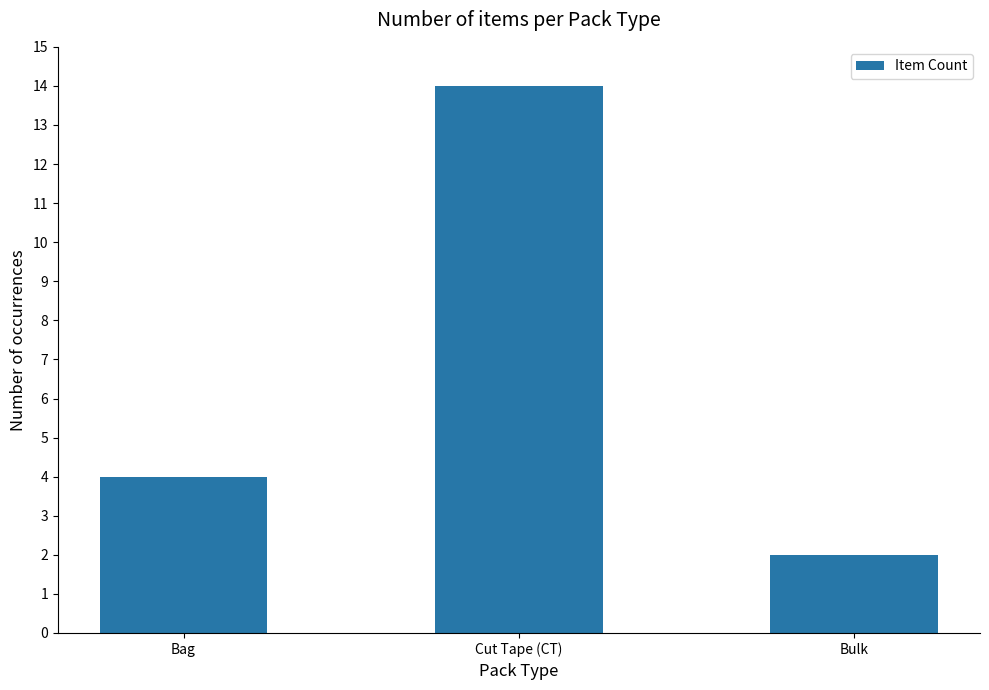

Count the values in the range 2 to 14.

3